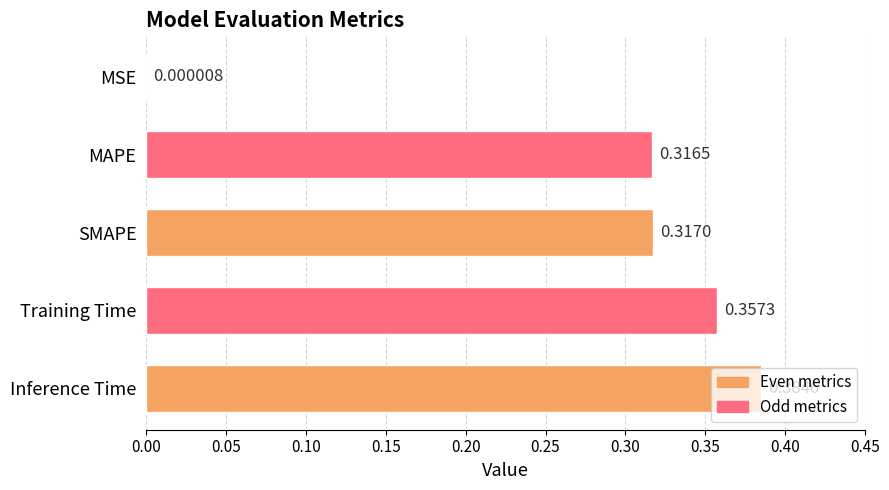

What is the change in value from MSE to Inference Time?

+0.4